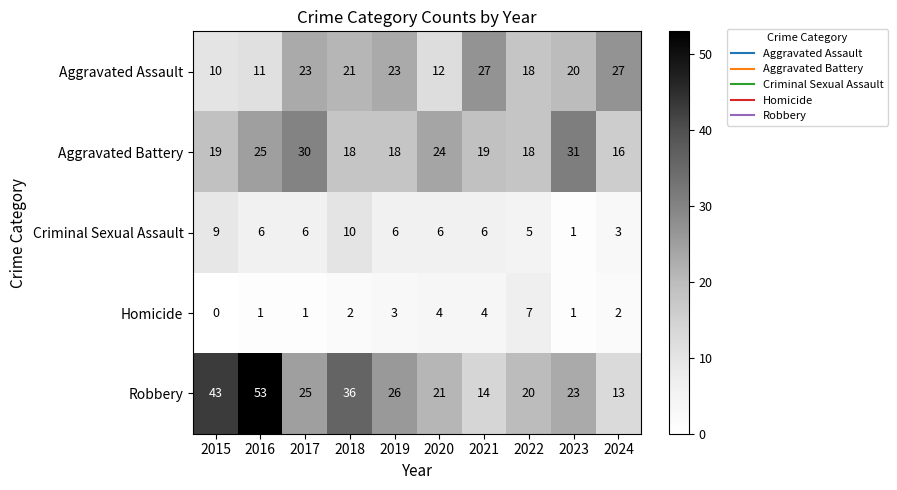

True or false: Criminal Sexual Assault has a value of 2 at 2024.

False